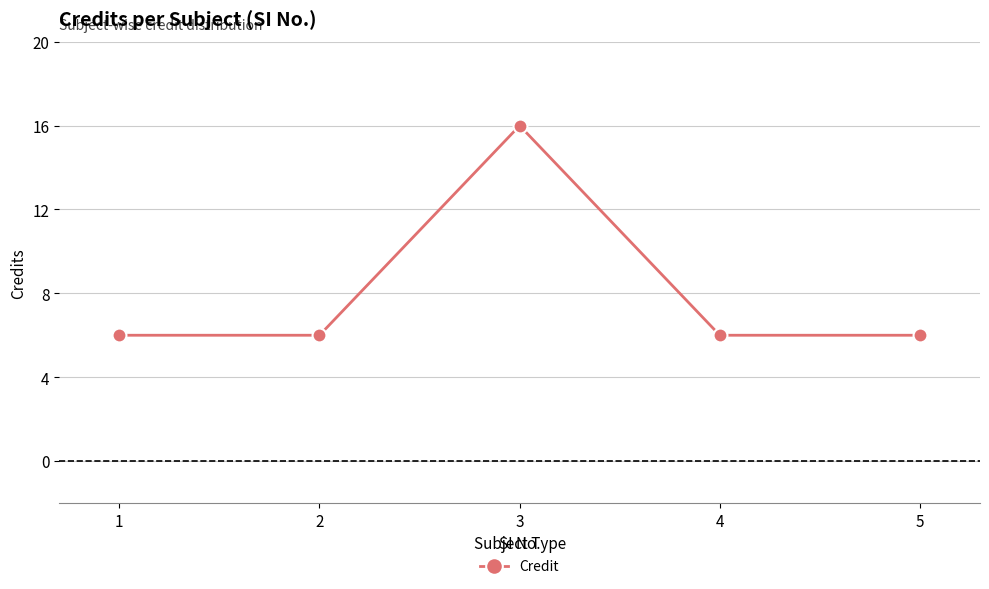

What is the ratio of the value at 4 to the value at 5?

1.0